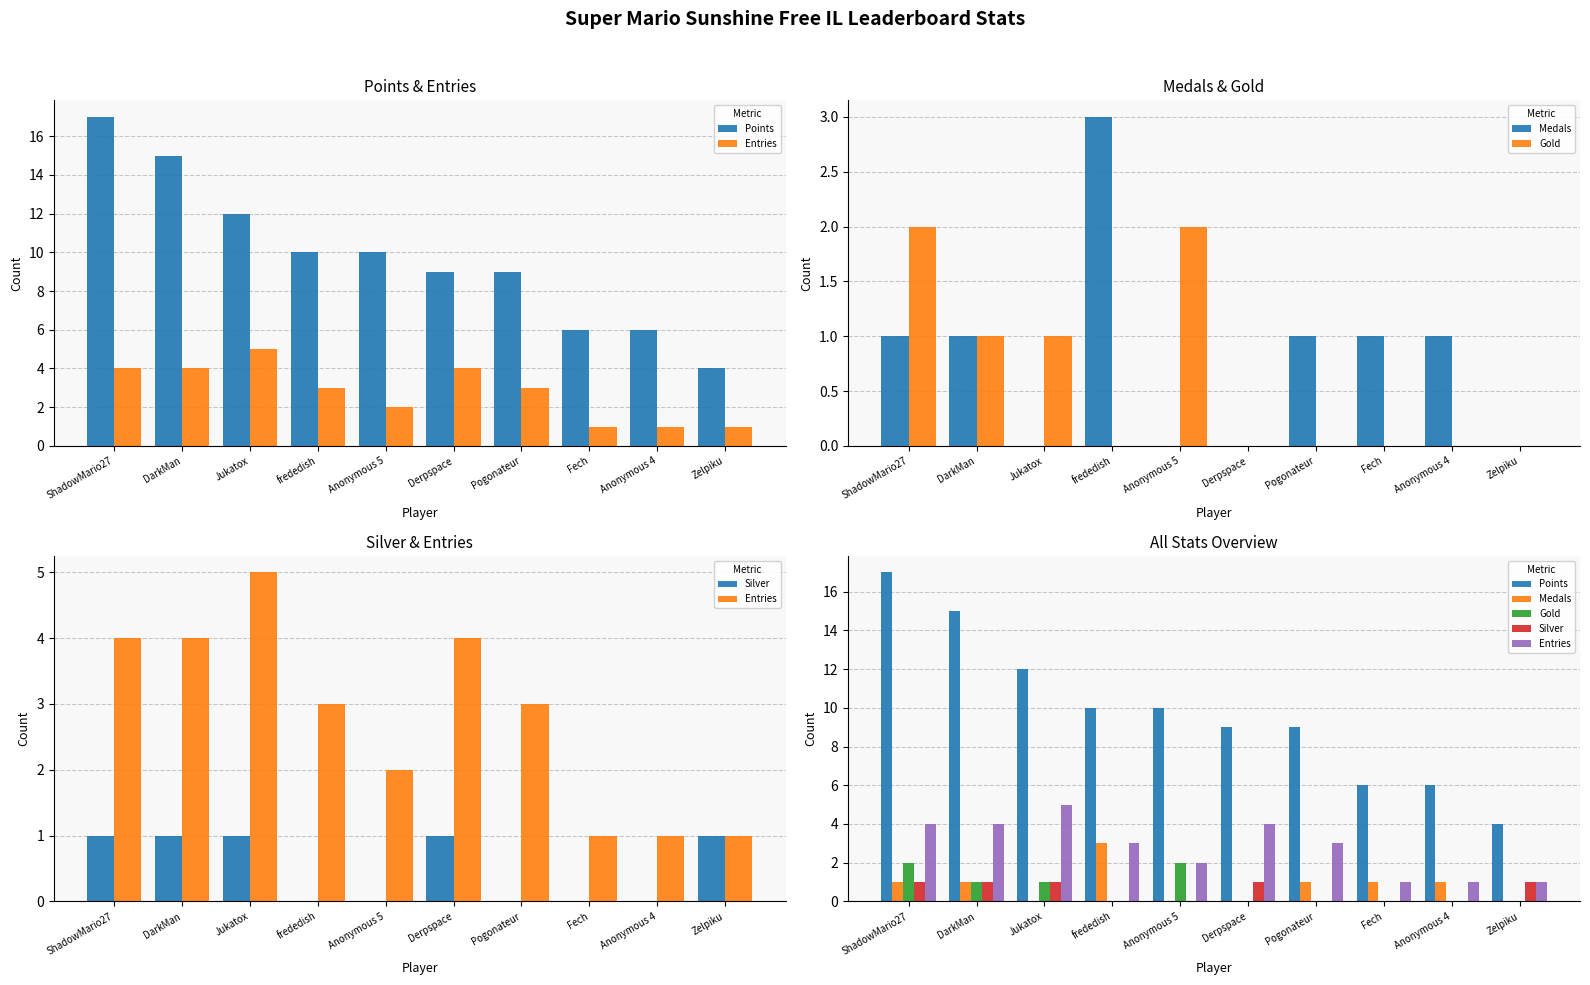

The Points series shows 17 at ShadowMario27. True or false?

True